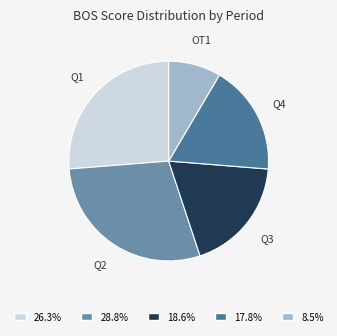

Is there any slice that represents more than half of the pie?

No